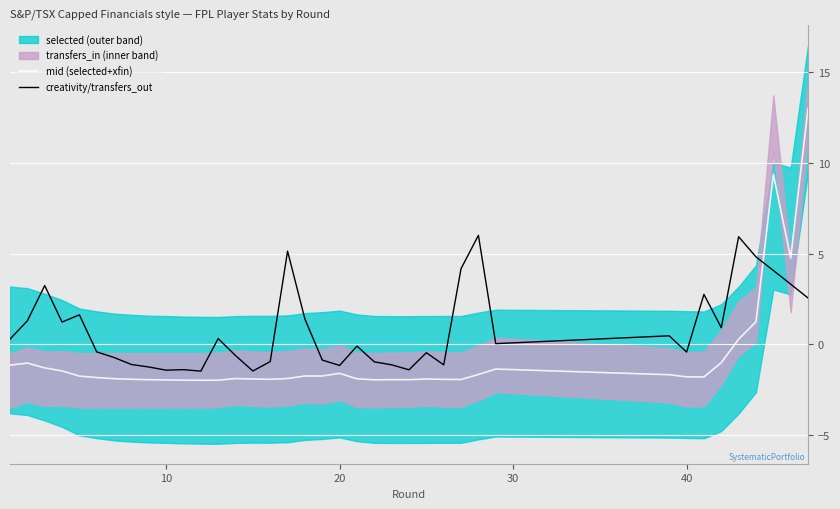

Rank the series at 30 from highest to lowest value.

creativity/transfers_out, mid (selected+xfin)